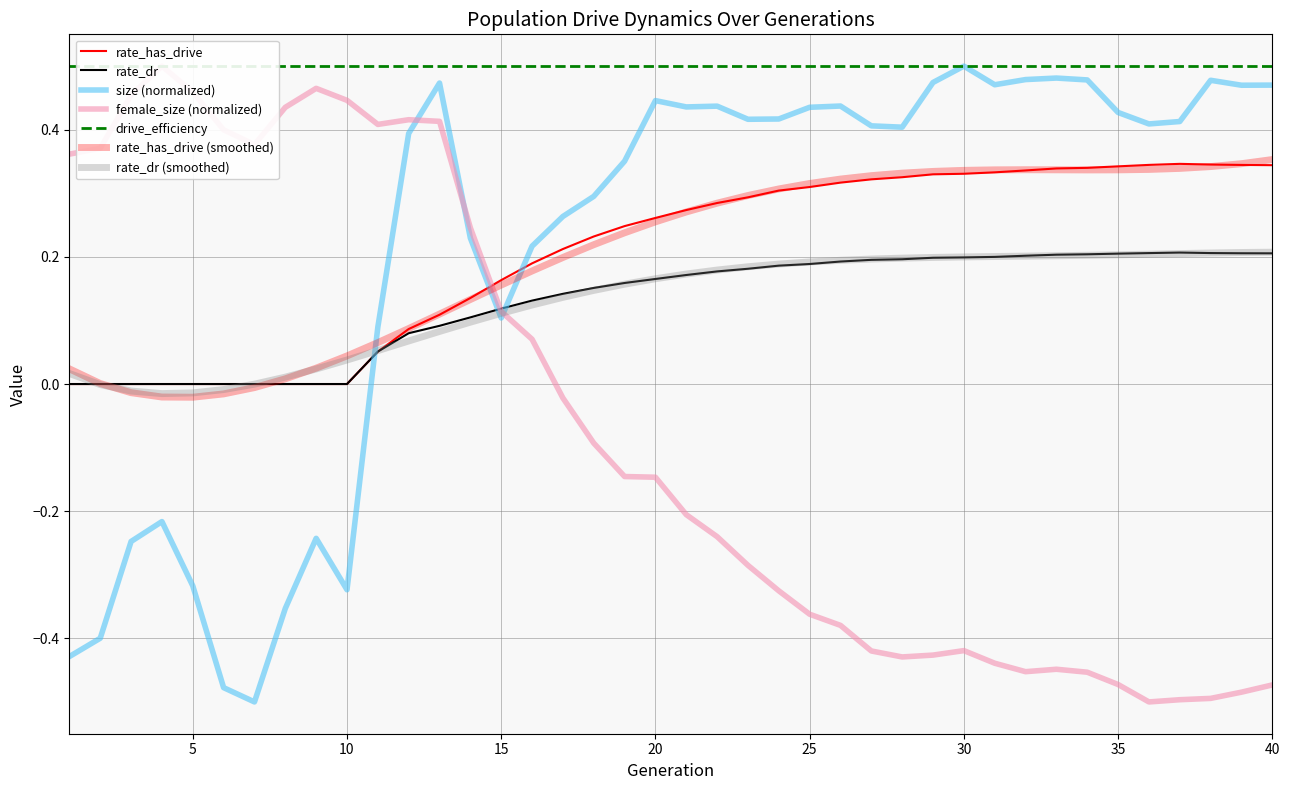

True or false: rate_has_drive has a value of 0.2 at 17.

True